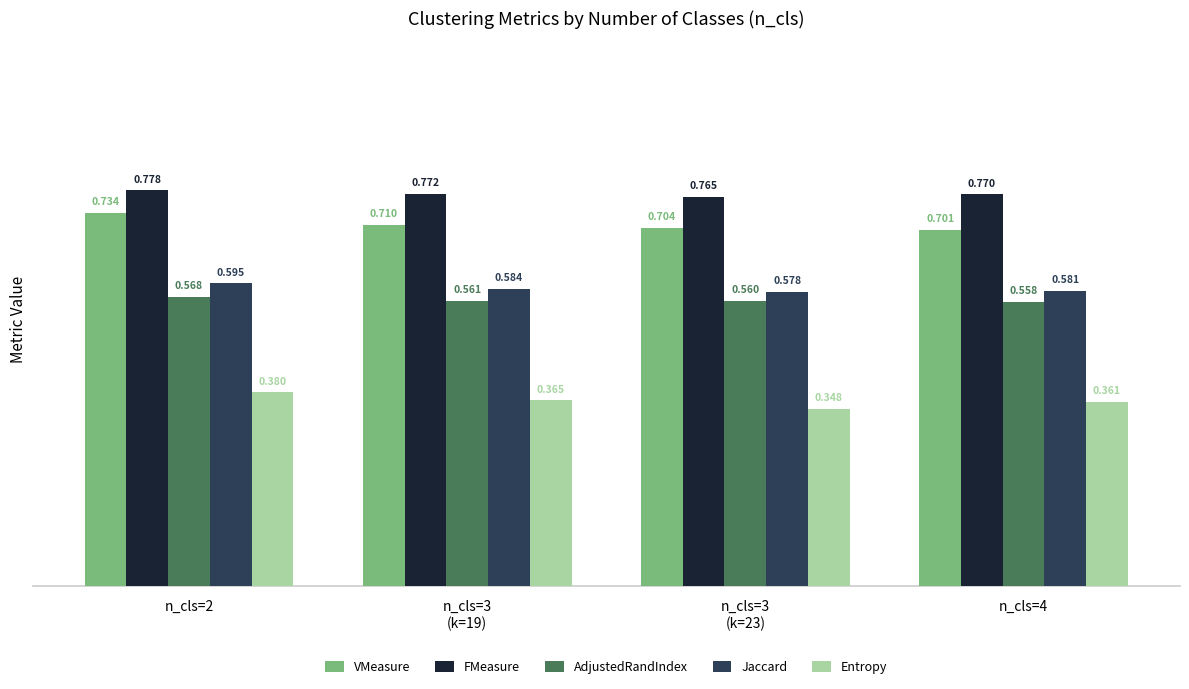

List the series in order of their peak value, highest first.

FMeasure, VMeasure, Jaccard, AdjustedRandIndex, Entropy